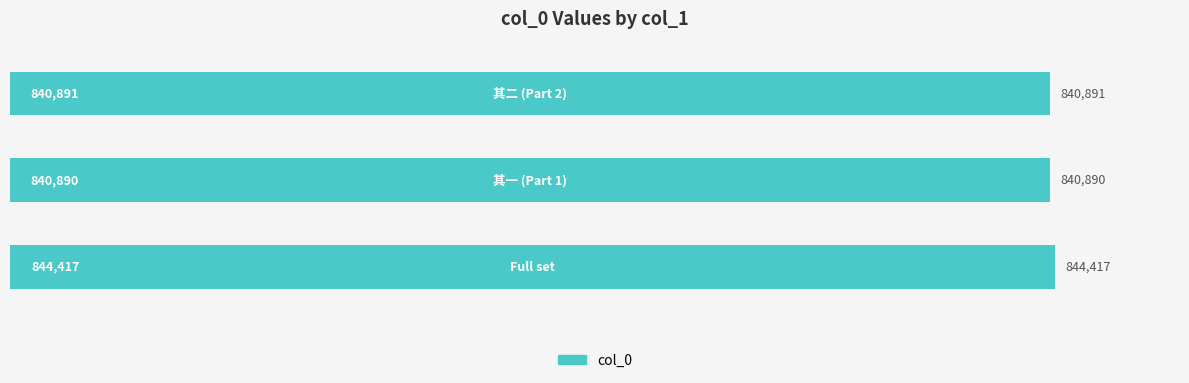

What is the average value?

842066